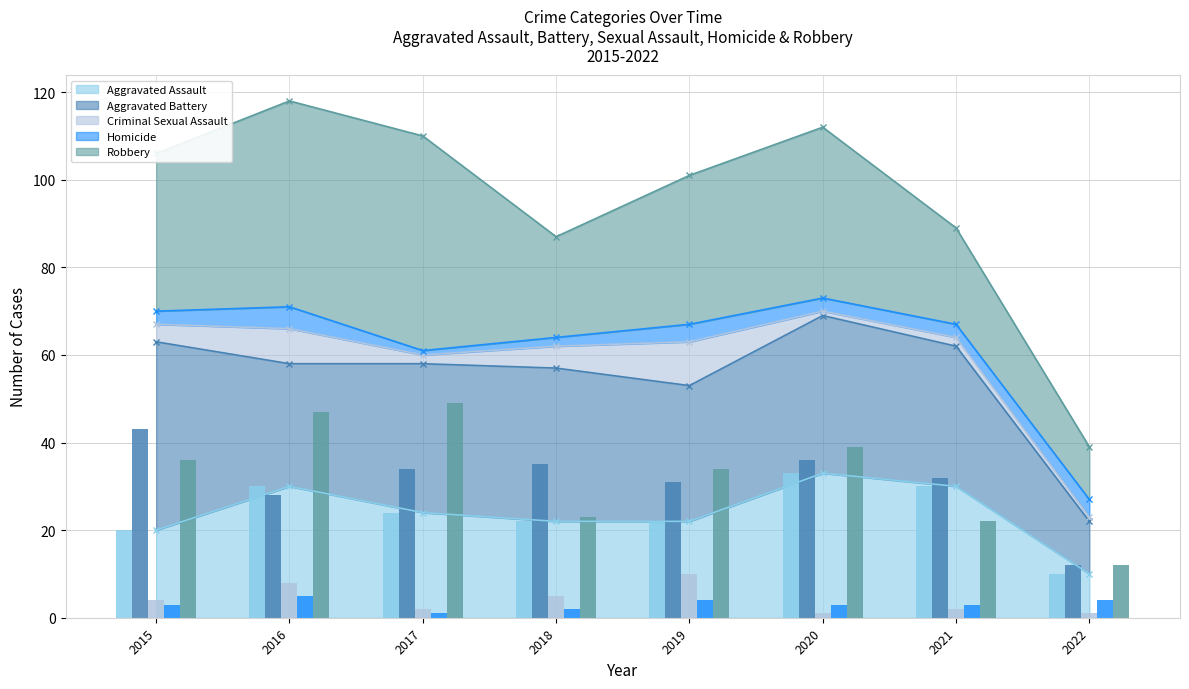

Which series has the largest total across all categories?

Robbery